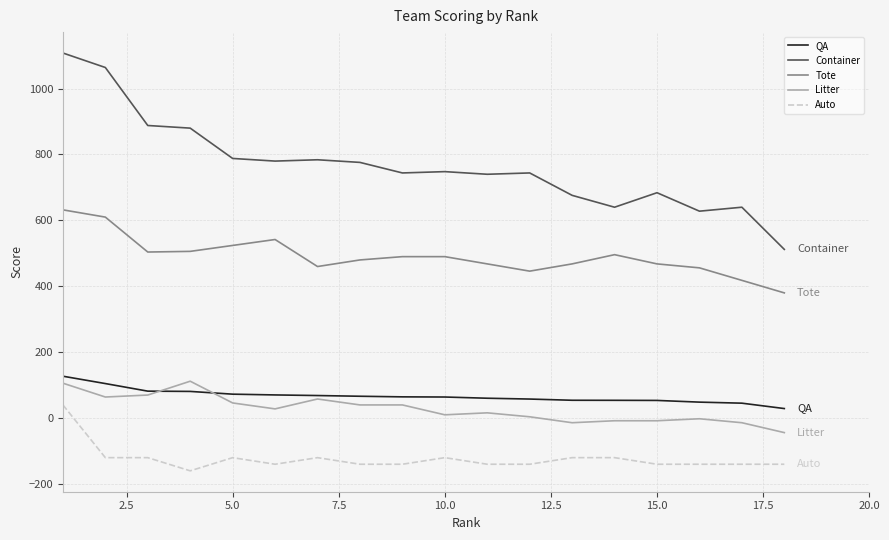

How many lines are shown in the chart?

5